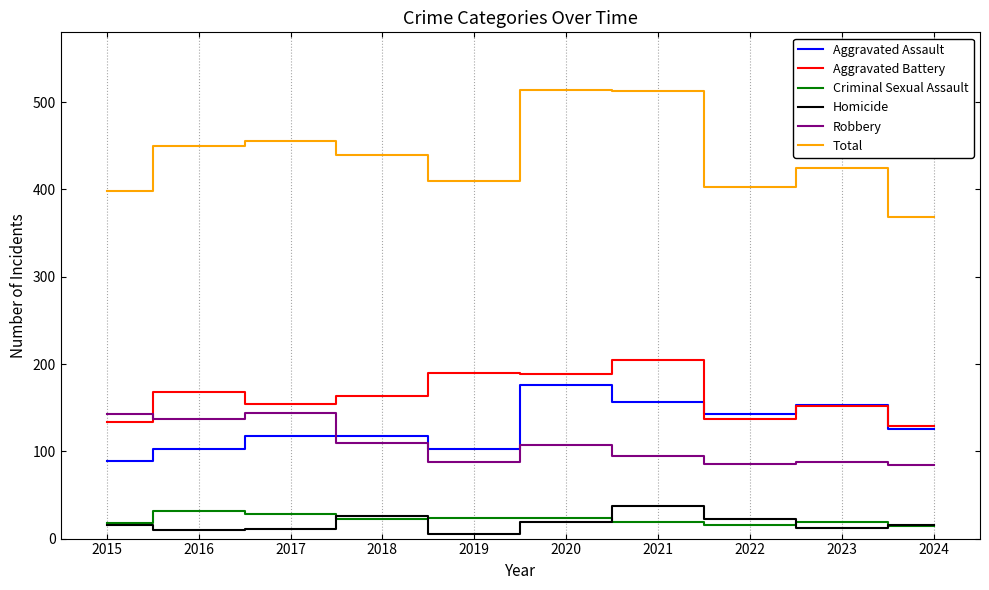

What is the minimum value for Total?

369